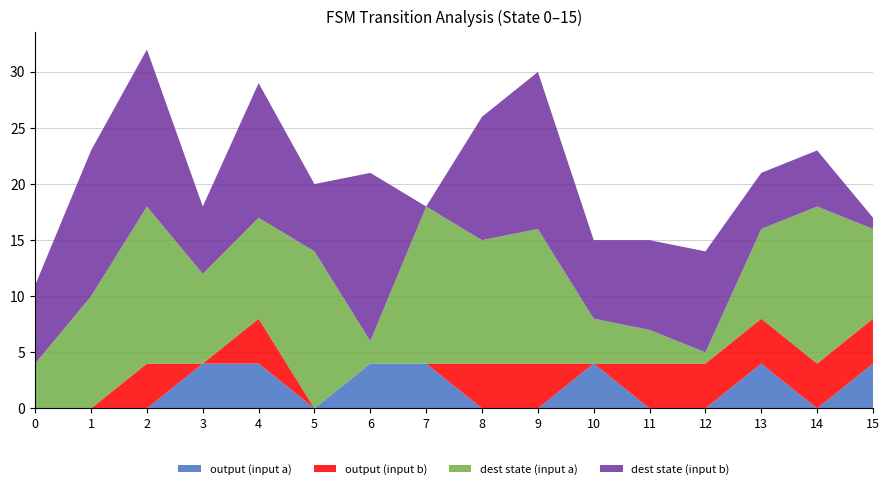

Reading left to right, list all the values displayed in this chart.

source_state: 0=0	1=0	2=1	3=1	4=2	5=2	6=3	7=3	8=4	9=4	10=5	11=5	12=6	13=6	14=7	15=7	16=8	17=8	18=9	19=9	20=10	21=10	22=11	23=11	24=12	25=12	26=13	27=13	28=14	29=14	30=15	31=15
destination_state: 0=4	1=7	2=10	3=13	4=14	5=14	6=8	7=6	8=9	9=12	10=14	11=6	12=2	13=15	14=14	15=0	16=11	17=11	18=12	19=14	20=4	21=7	22=3	23=8	24=1	25=9	26=8	27=5	28=14	29=5	30=8	31=1
output_symbol: 0=0	1=0	2=0	3=0	4=0	5=1	6=1	7=0	8=1	9=1	10=0	11=0	12=1	13=0	14=1	15=0	16=0	17=1	18=0	19=1	20=1	21=0	22=0	23=1	24=0	25=1	26=1	27=1	28=0	29=1	30=1	31=1